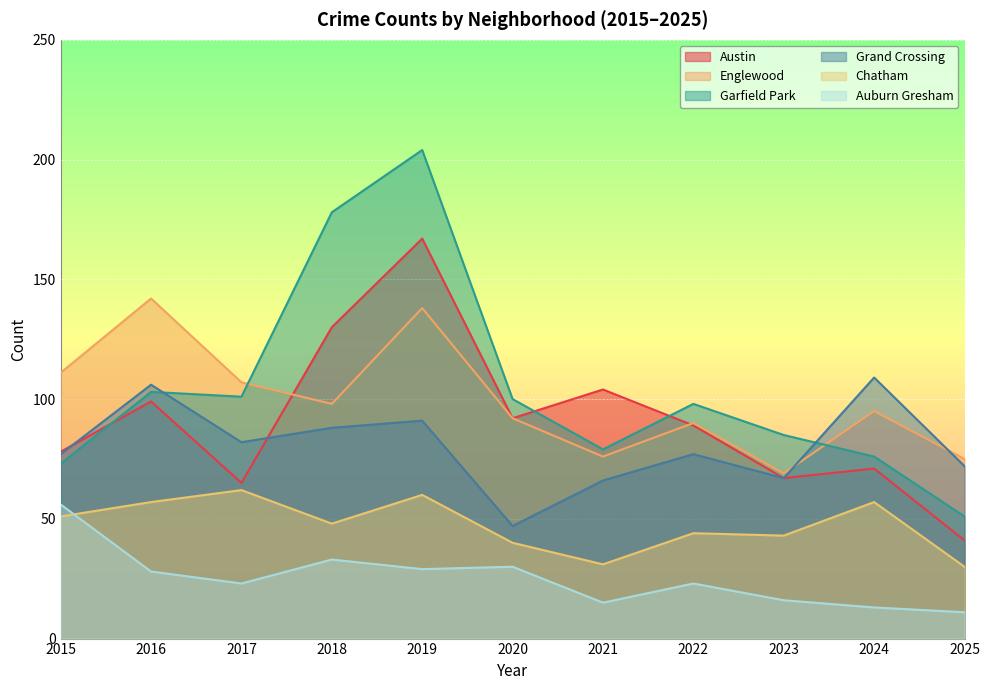

Reading left to right, what are all the values shown in this chart?

Austin: 78	99	65	130	167	92	104	89	67	71	41
Englewood: 111	142	107	98	138	92	76	90	69	95	75
Garfield Park: 73	103	101	178	204	100	79	98	85	76	51
Grand Crossing: 77	106	82	88	91	47	66	77	67	109	72
Chatham: 51	57	62	48	60	40	31	44	43	57	30
Auburn Gresham: 56	28	23	33	29	30	15	23	16	13	11